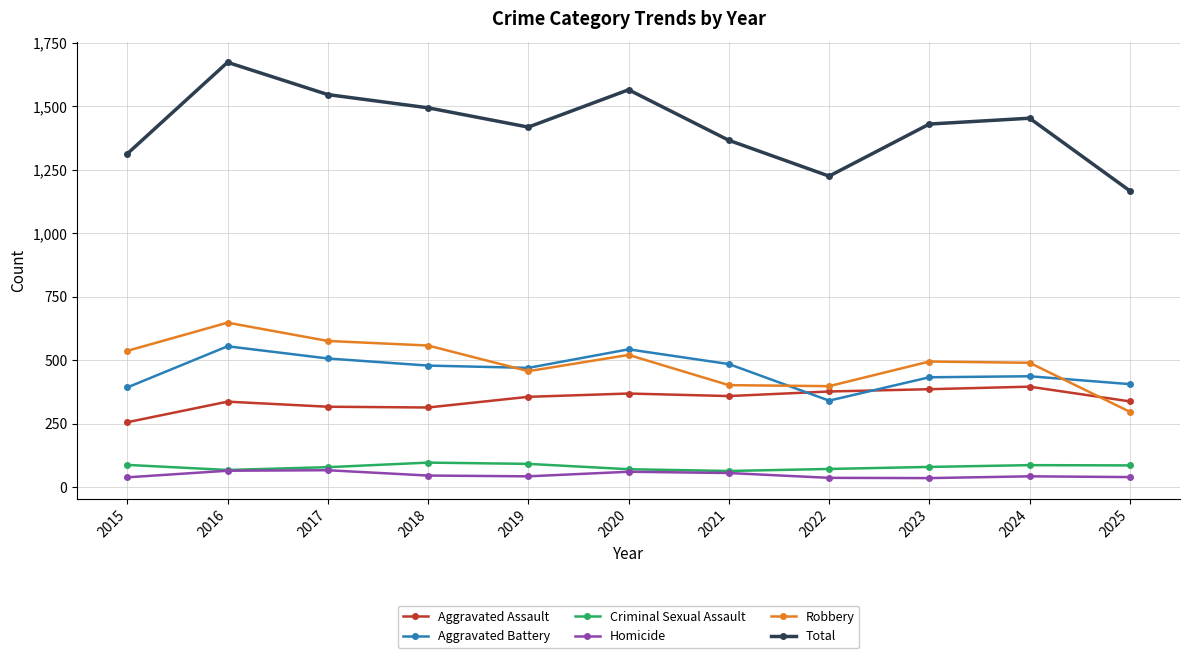

Which series has the widest spread of values?

Total